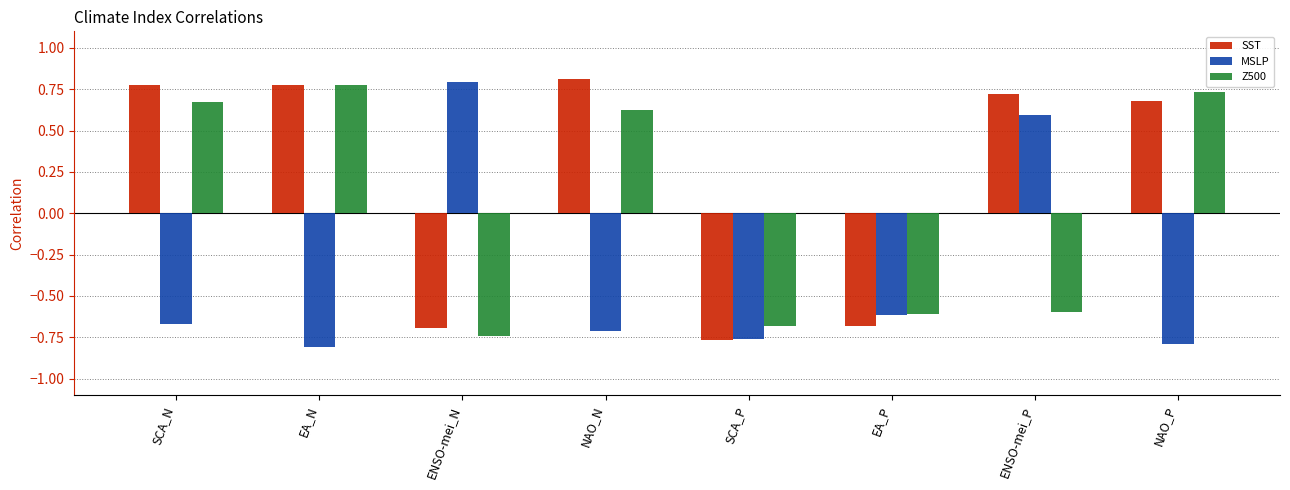

What is the sum of the SST values at ENSO-mei_P and SCA_N?

1.5